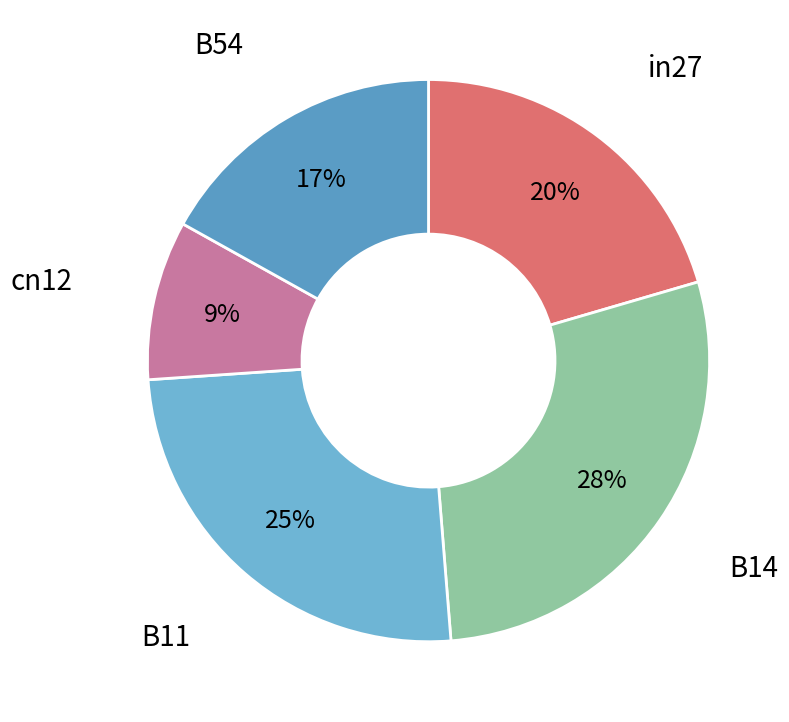

Is there a majority slice in this chart?

No